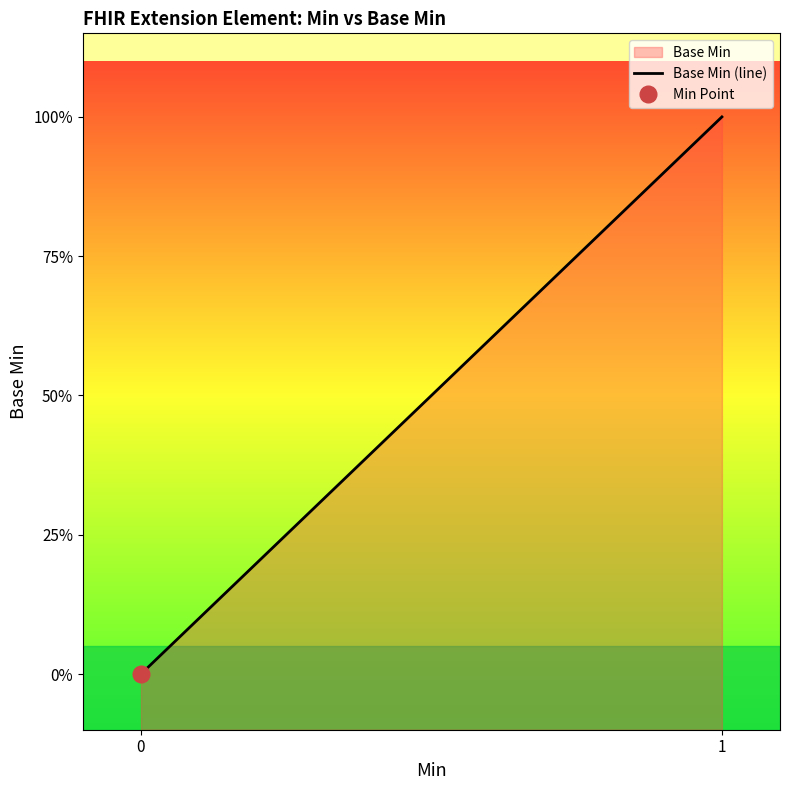

Which category has the highest value across all series?

1